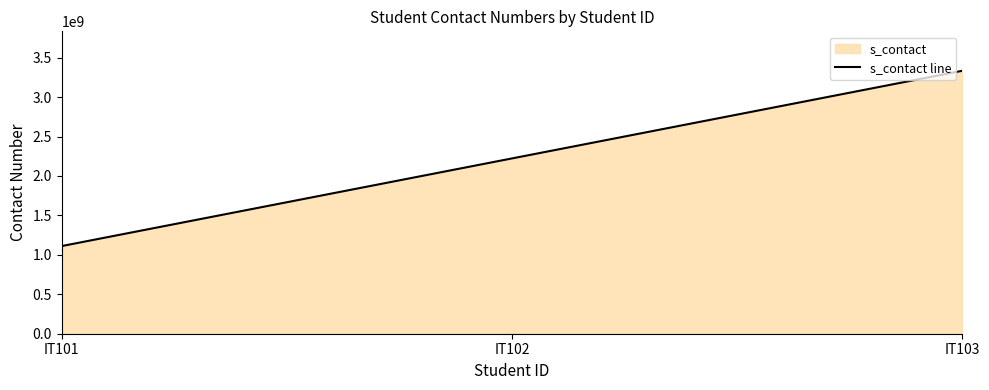

At which category does the chart reach its minimum across all series?

IT101